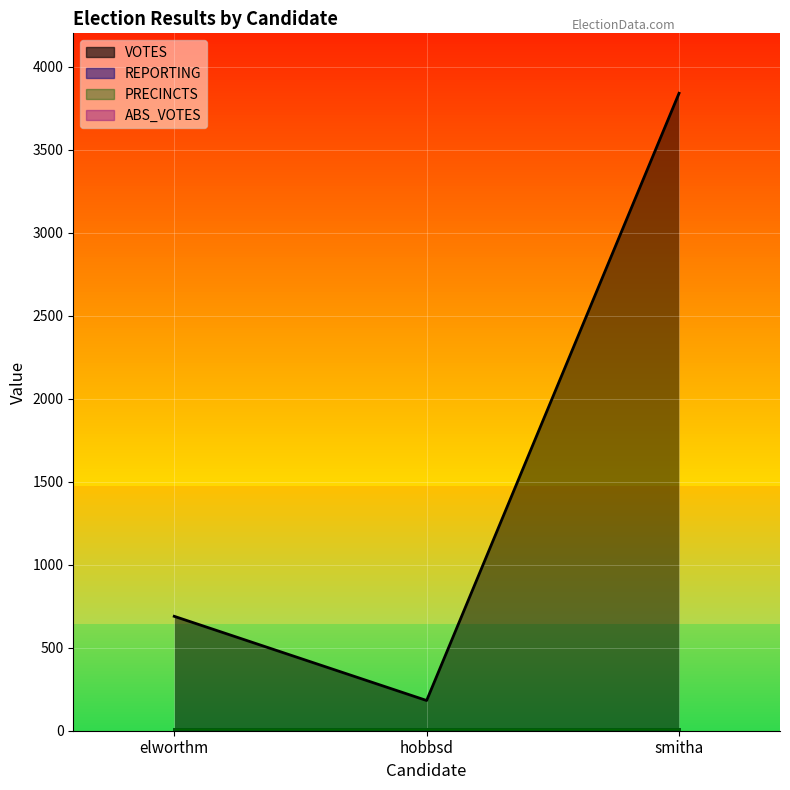

Is the value of PRECINCTS_line at smitha greater than the value of REPORTING_line at smitha?

No